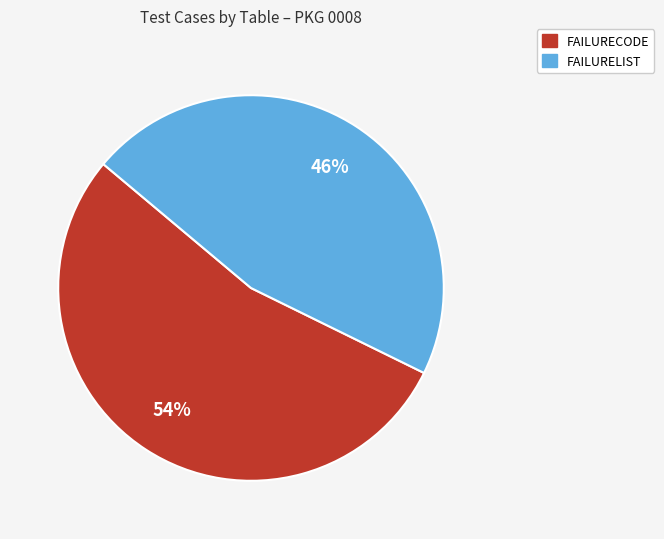

Which category accounts for the majority?

FAILURECODE